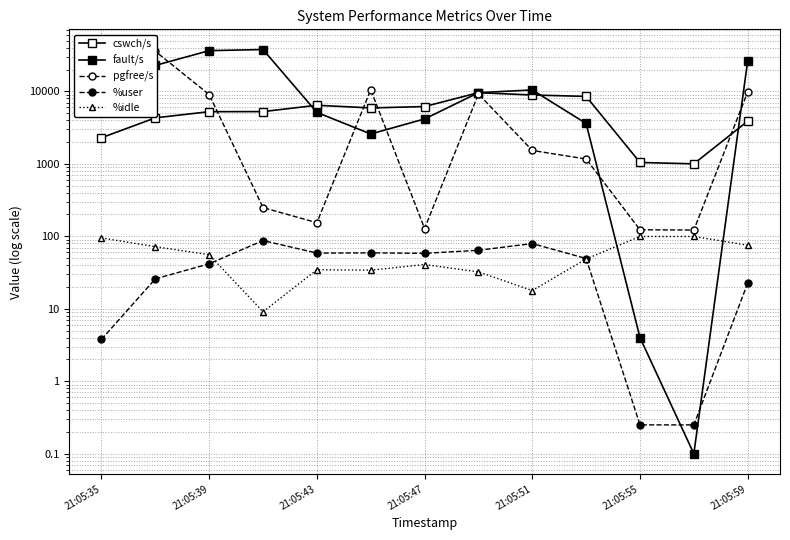

How many categories are shown in the chart?

13